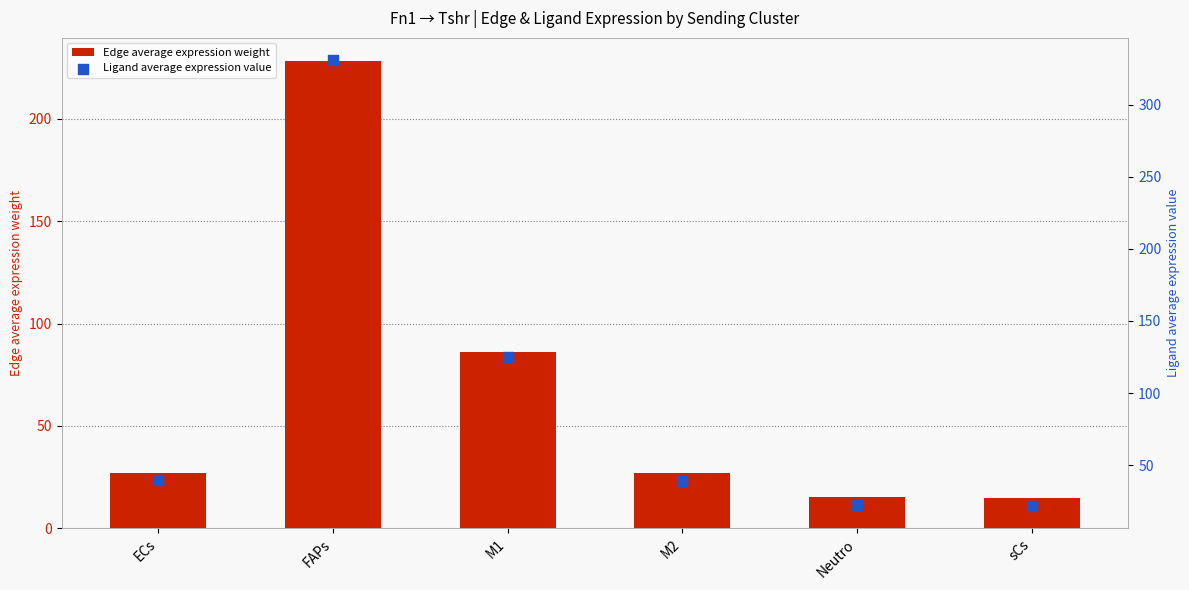

At how many categories does at least one series exceed 151?

1